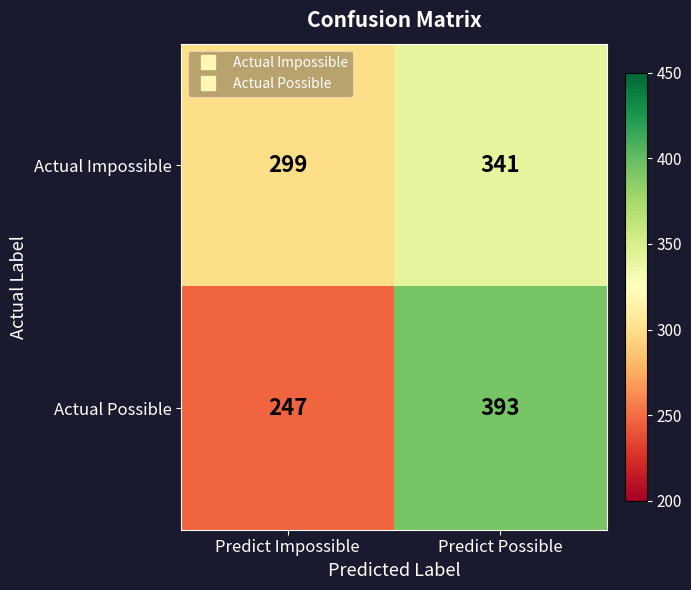

How many series are shown in this chart?

2